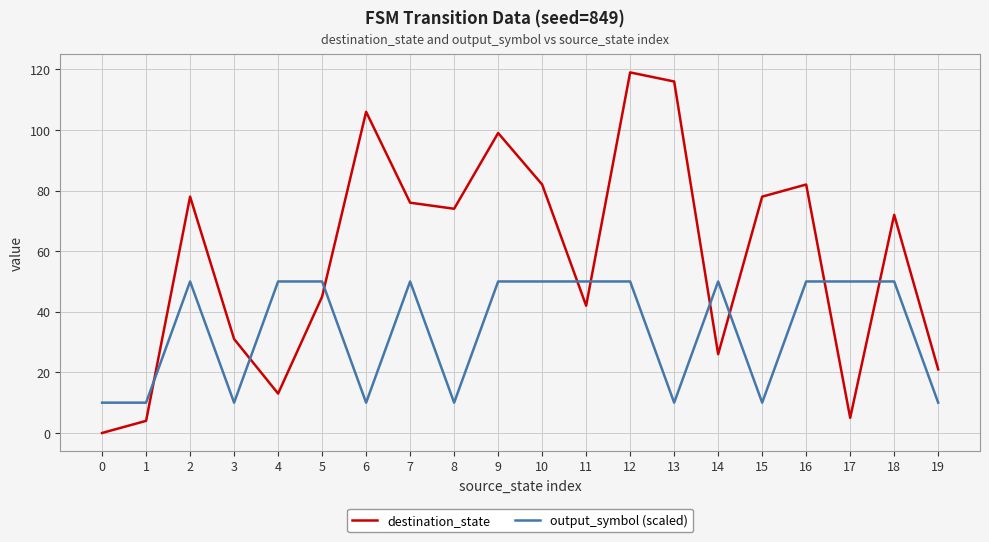

The destination_state series shows 78 at 2. True or false?

True